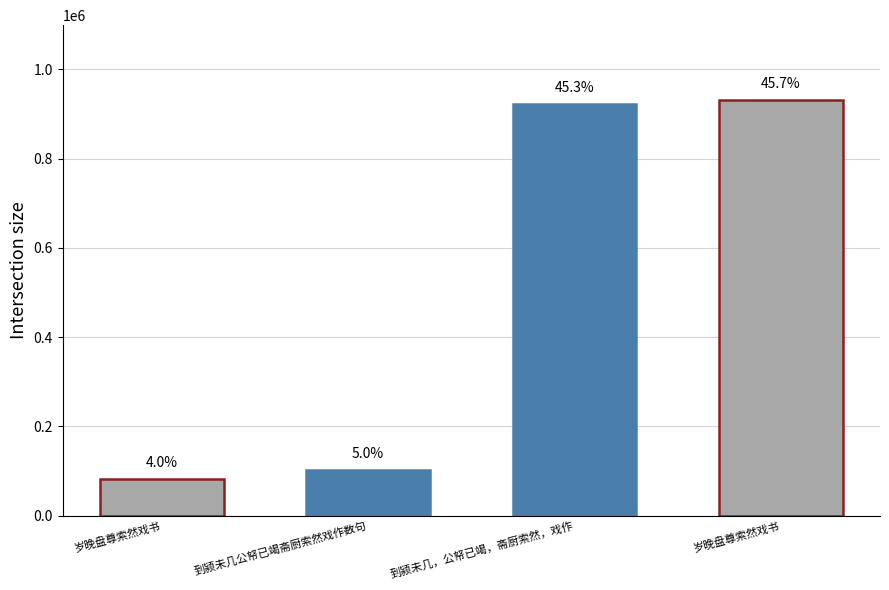

Rank the categories by value from highest to lowest.

岁晚盘尊索然戏书, 到颍未几，公帑已竭，斋厨索然，戏作, 到颍未几公帑已竭斋厨索然戏作数句, 岁晚盘尊索然戏书